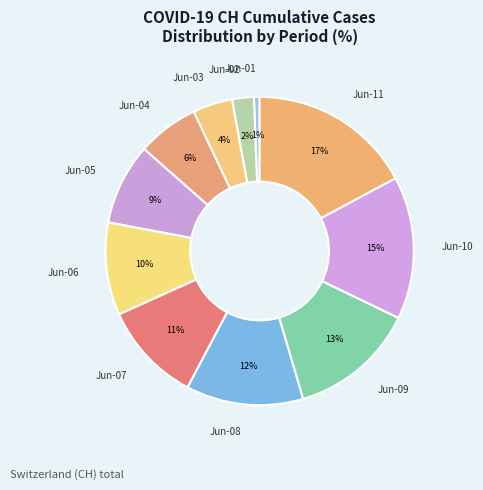

Rank the categories by value from lowest to highest.

Jun-01, Jun-02, Jun-03, Jun-04, Jun-05, Jun-06, Jun-07, Jun-08, Jun-09, Jun-10, Jun-11